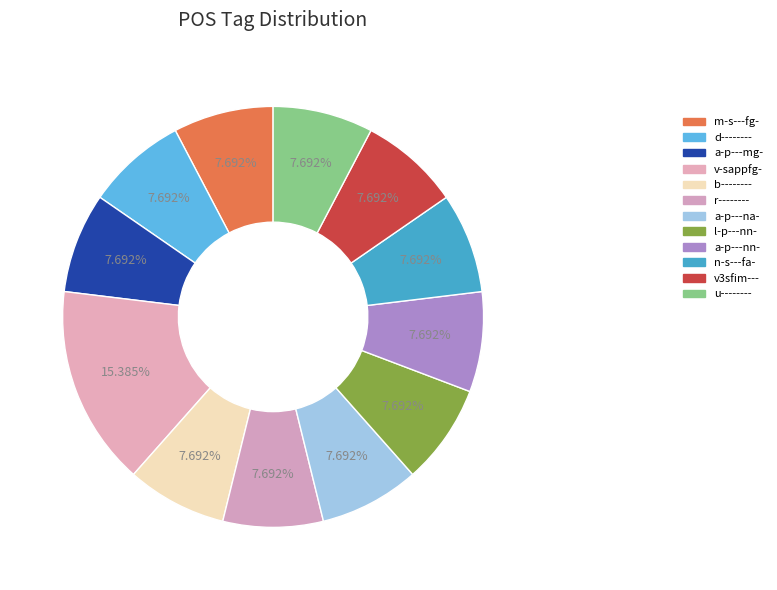

Count the number of slices in the pie.

12